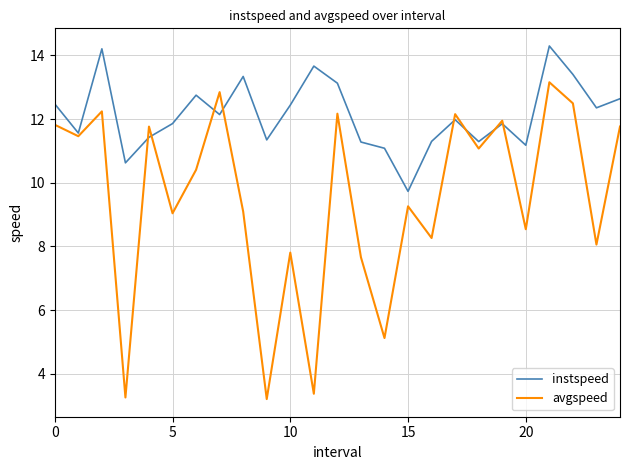

What is the minimum value shown in the chart?

3.2